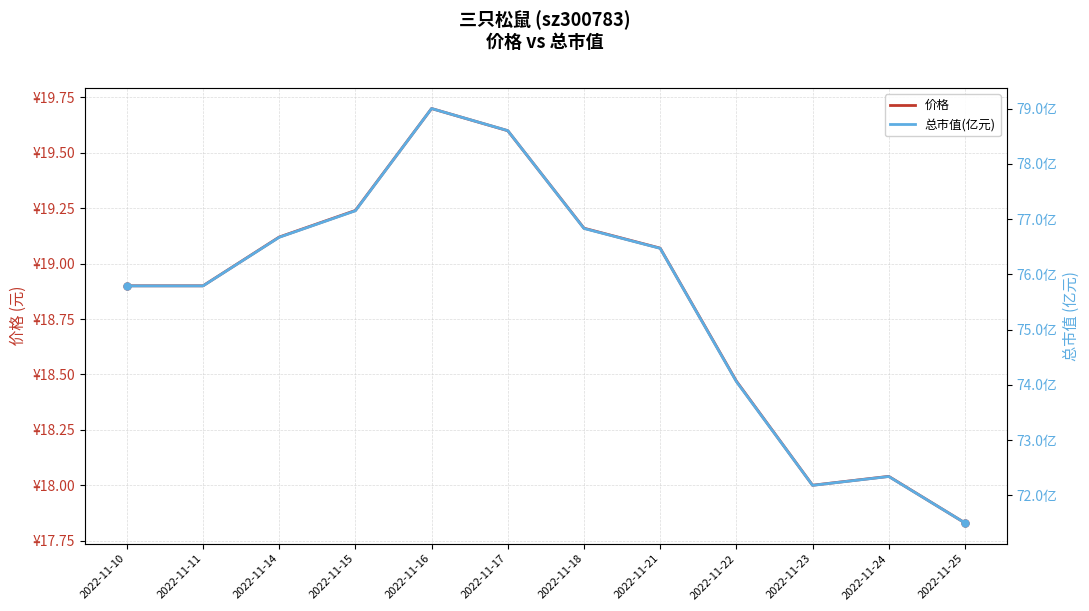

True or false: 总市值(亿元) and 价格 intersect in this chart.

False